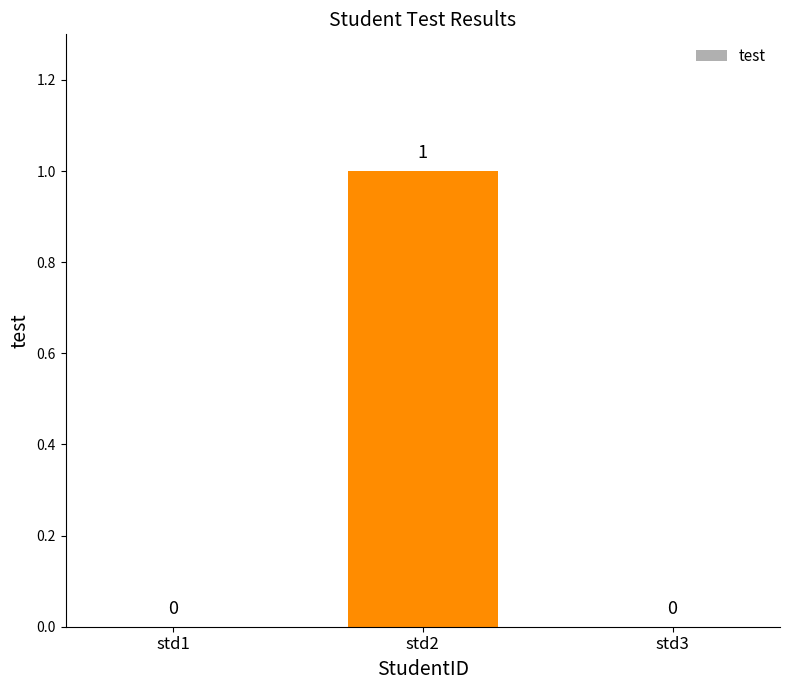

The chart shows a value of 0 at std1. True or false?

True